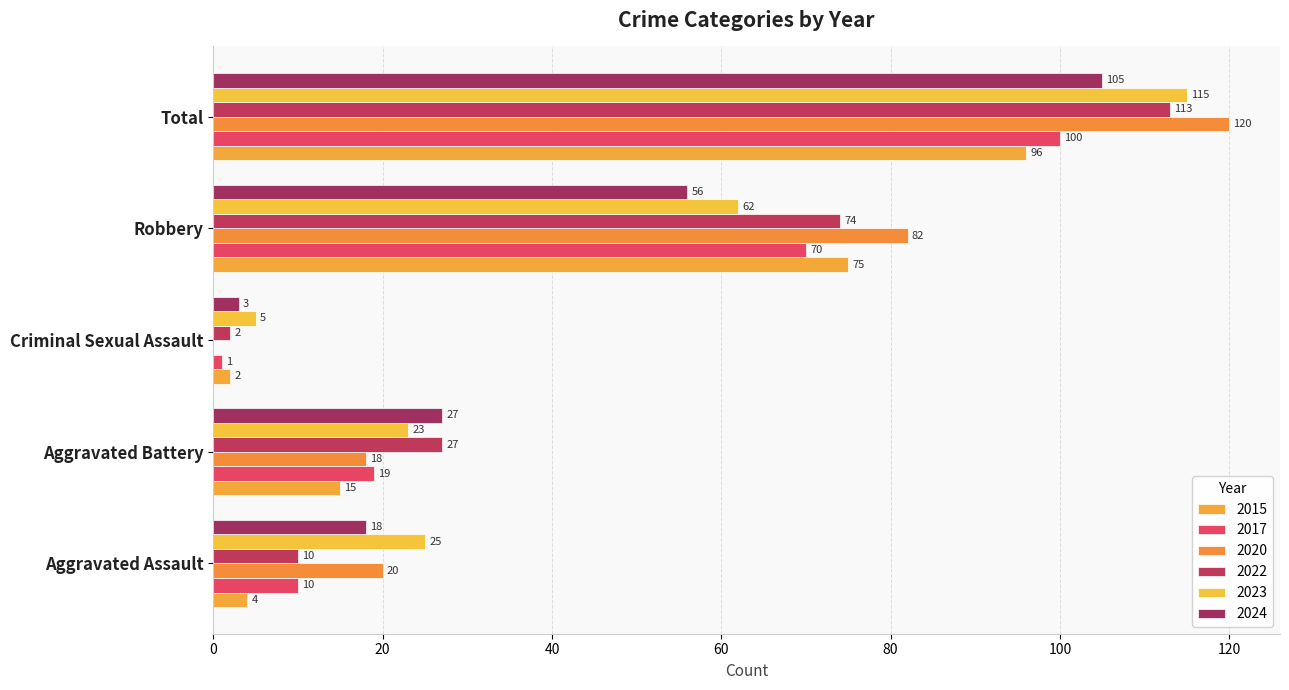

Which category has the highest value across all series?

Total